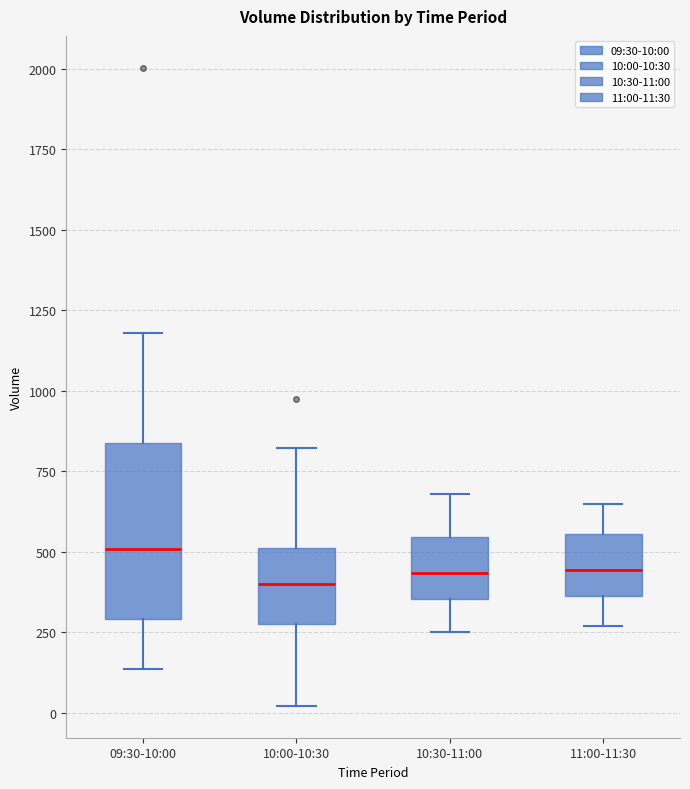

Comparing the boxes themselves (not the whiskers), which one is the tallest?

09:30-10:00